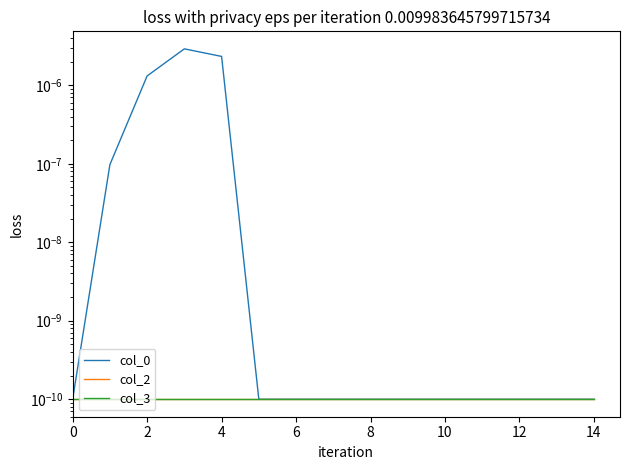

True or false: col_3 and col_0 intersect in this chart.

False